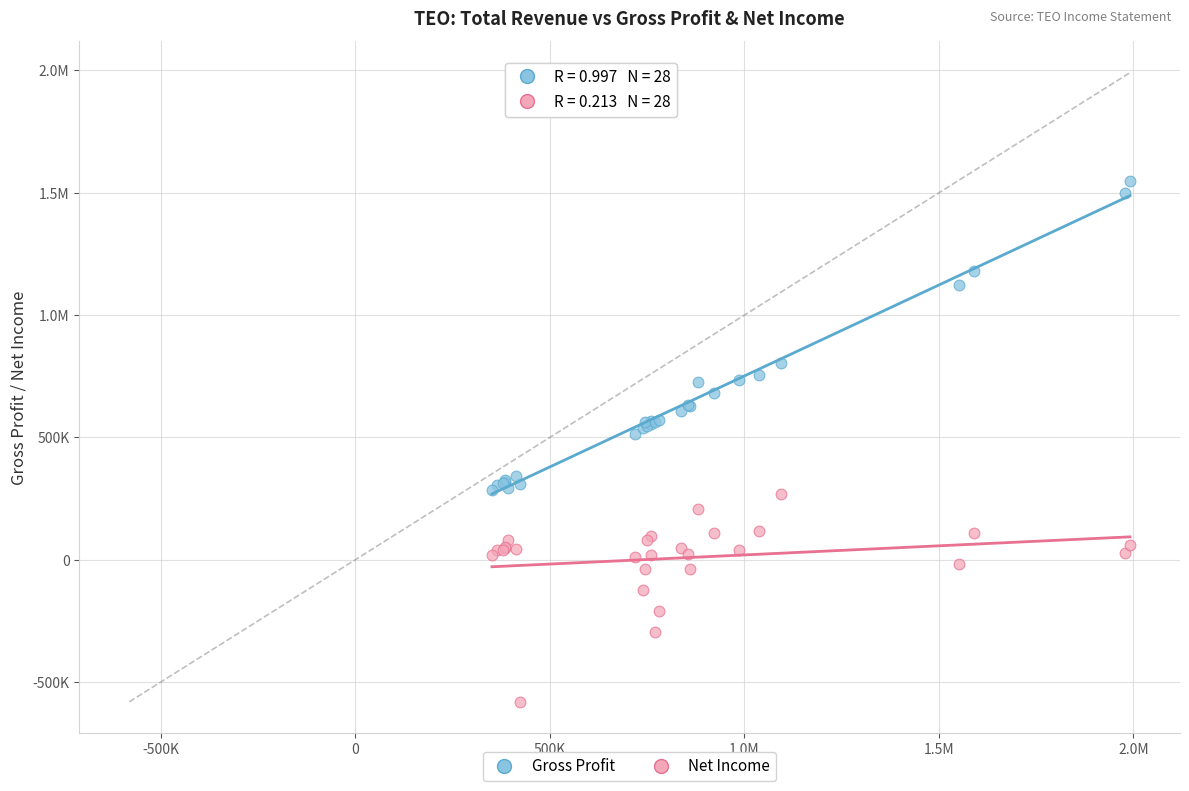

What are all the series names shown in the legend?

Gross Profit, Net Income